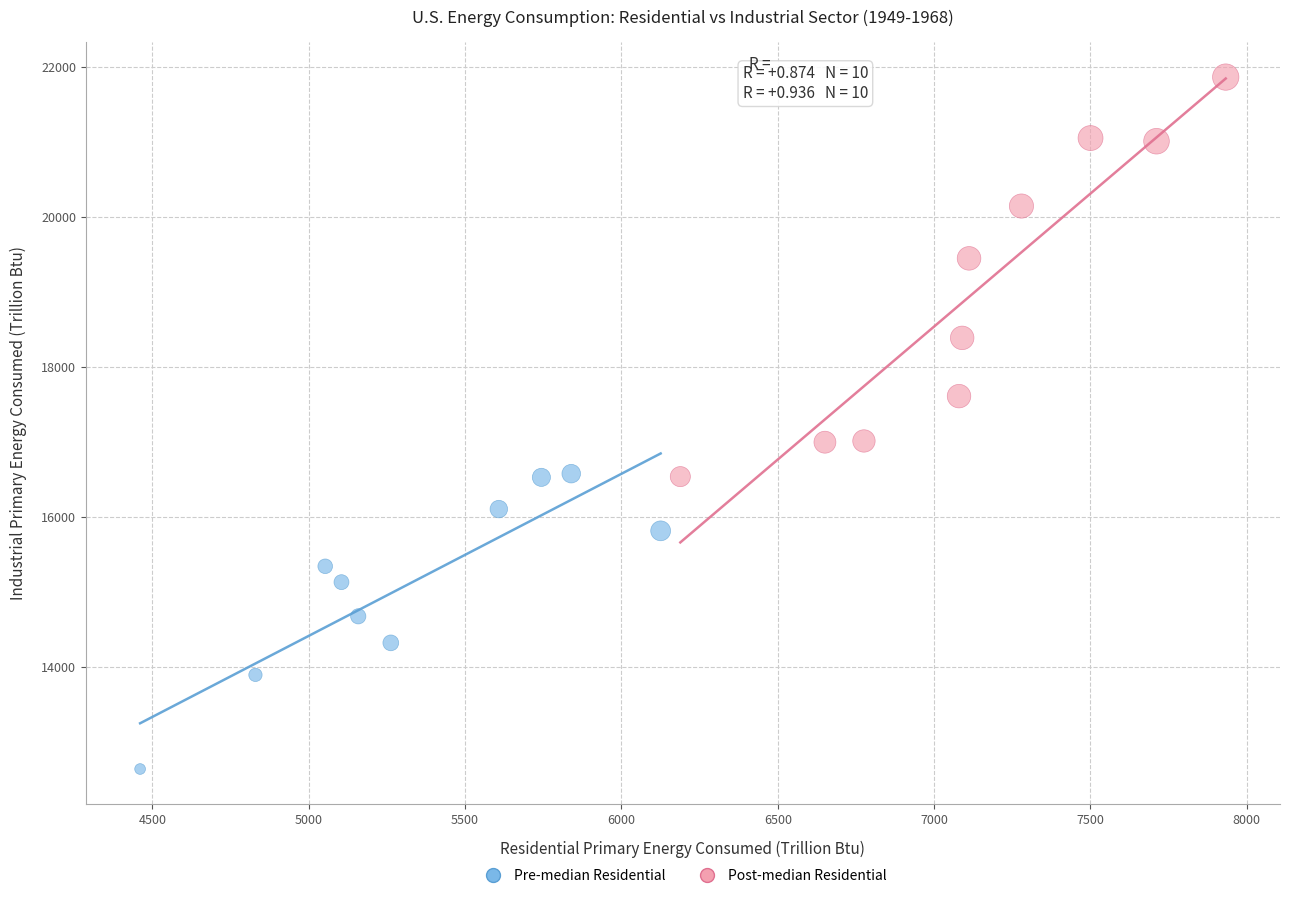

What are all the series names shown in the legend?

Pre-median Residential, Post-median Residential